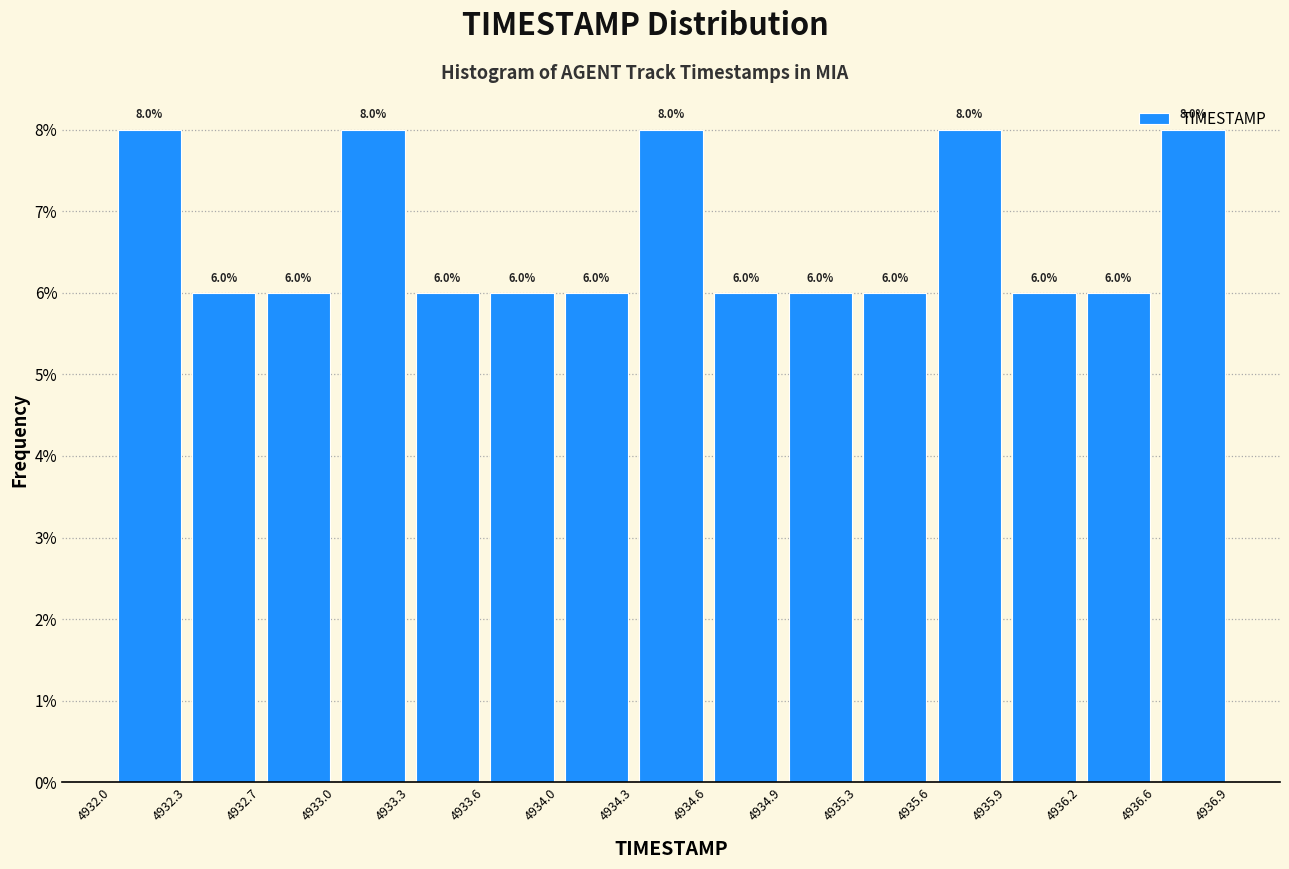

Reading left to right, list every bar in this chart as the range it spans on the x-axis followed by its height.

4932.0 to 4932.3: 8.0
4932.3 to 4932.7: 6.0
4932.7 to 4933.0: 6.0
4933.0 to 4933.3: 8.0
4933.3 to 4933.6: 6.0
4933.6 to 4934.0: 6.0
4934.0 to 4934.3: 6.0
4934.3 to 4934.6: 8.0
4934.6 to 4934.9: 6.0
4934.9 to 4935.3: 6.0
4935.3 to 4935.6: 6.0
4935.6 to 4935.9: 8.0
4935.9 to 4936.2: 6.0
4936.2 to 4936.6: 6.0
4936.6 to 4936.9: 8.0